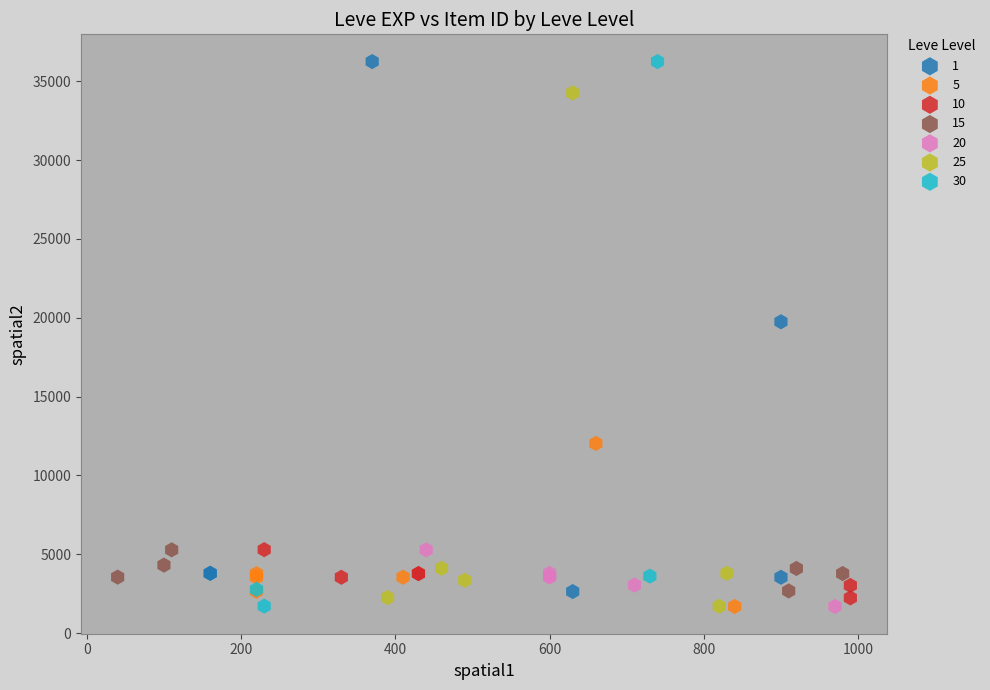

What are all the series names shown in the legend?

1, 5, 10, 15, 20, 25, 30